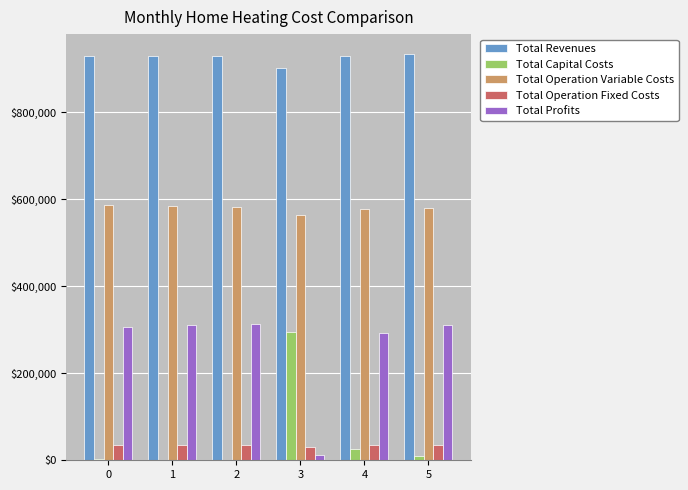

Is it true that Total Revenues equals 929574.5 at 2?

True